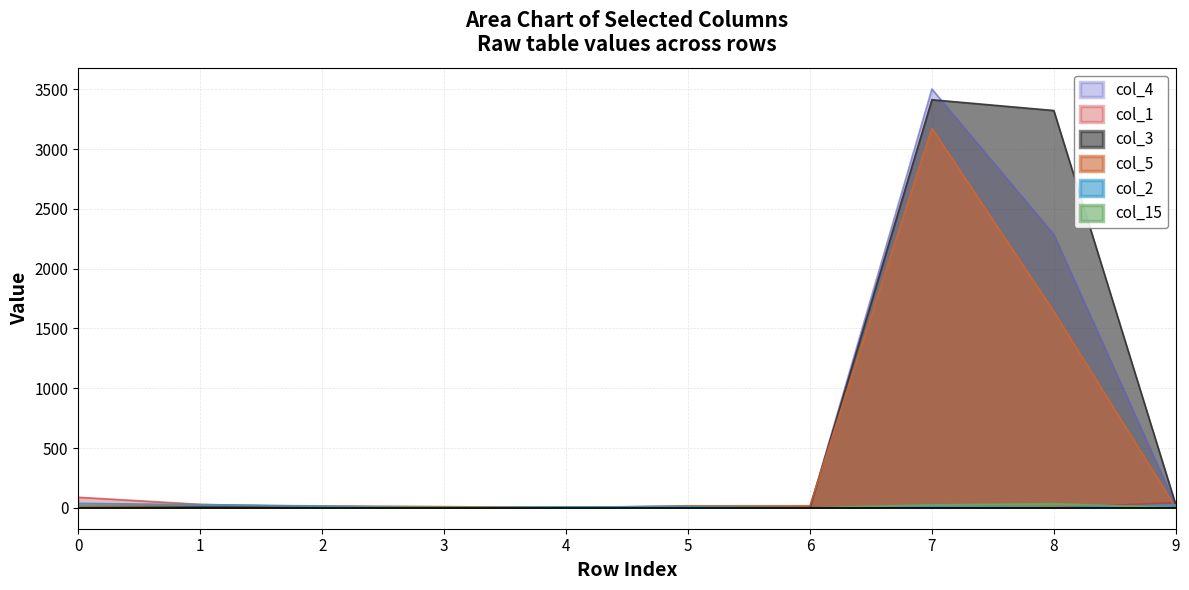

Rank the categories by col_3 value from lowest to highest.

3, 6, 4, 5, 2, 0, 1, 9, 8, 7